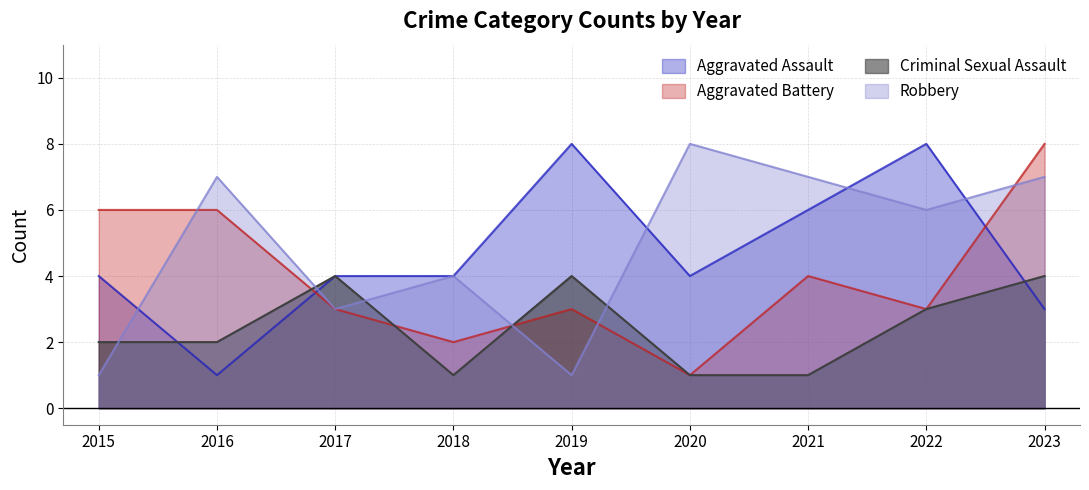

In Aggravated Battery, how many points are lower than both neighbors (excluding endpoints)?

3